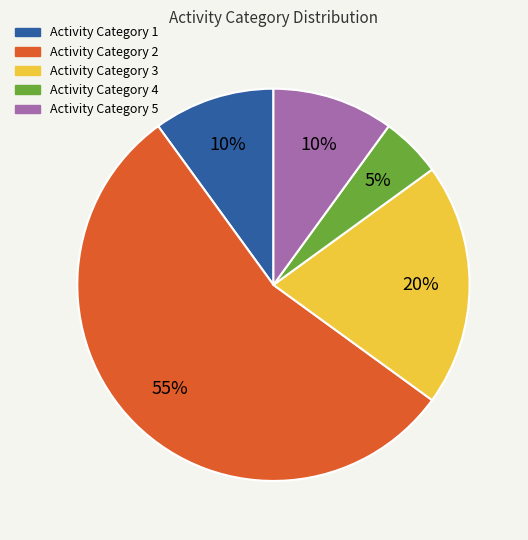

To the nearest percent, what is the difference between the largest and smallest slice percentages?

50%